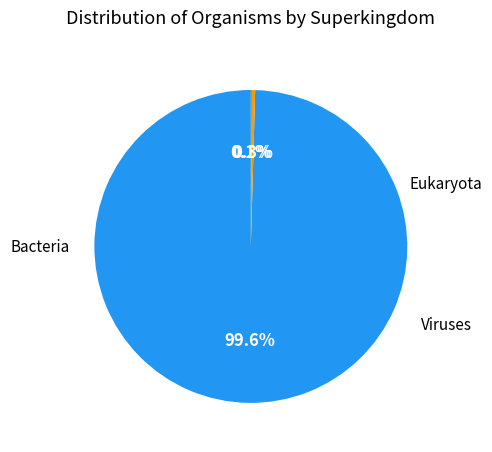

Count the number of slices in the pie.

3